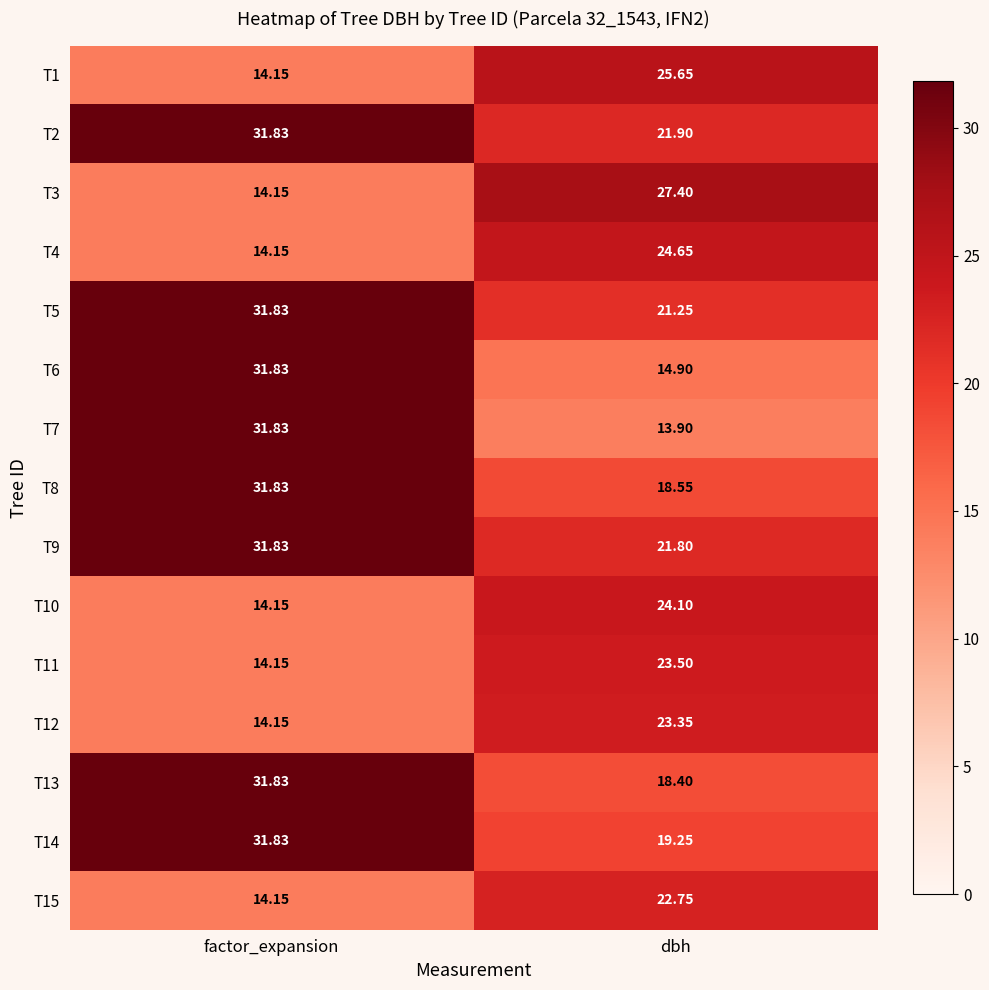

List the labels in order of T4 value, smallest first.

factor_expansion, dbh